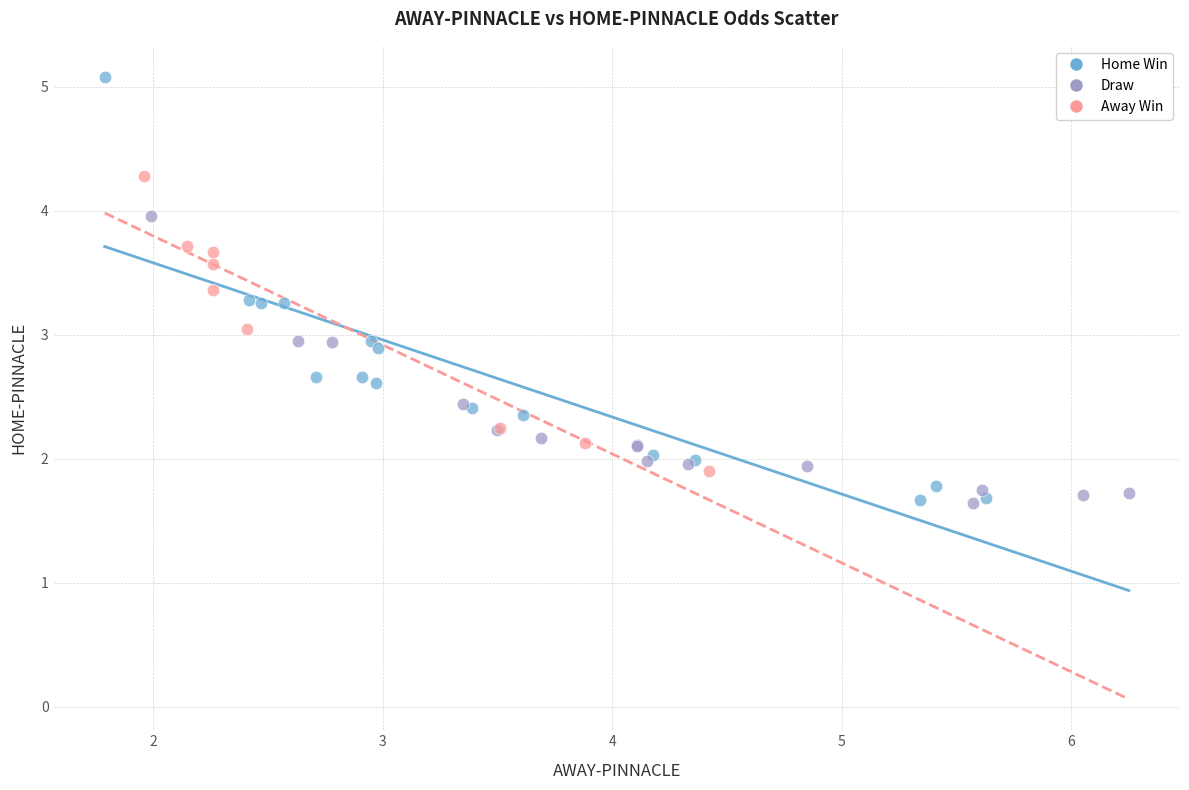

Which series has the widest spread of Y values?

Home Win